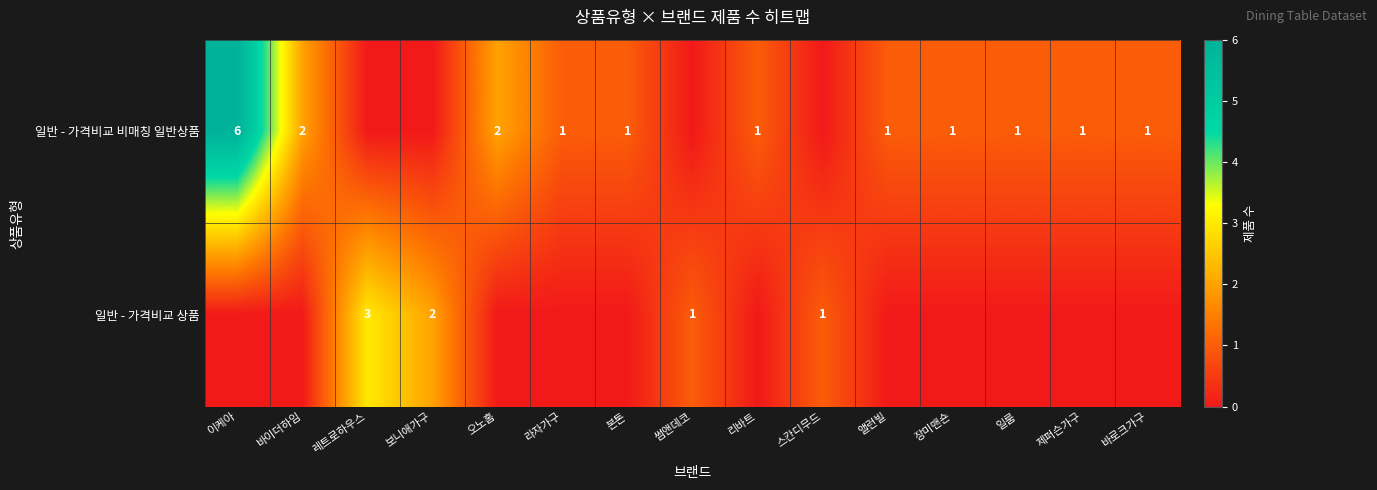

What is the spread (max minus min) of values at 리바트?

1